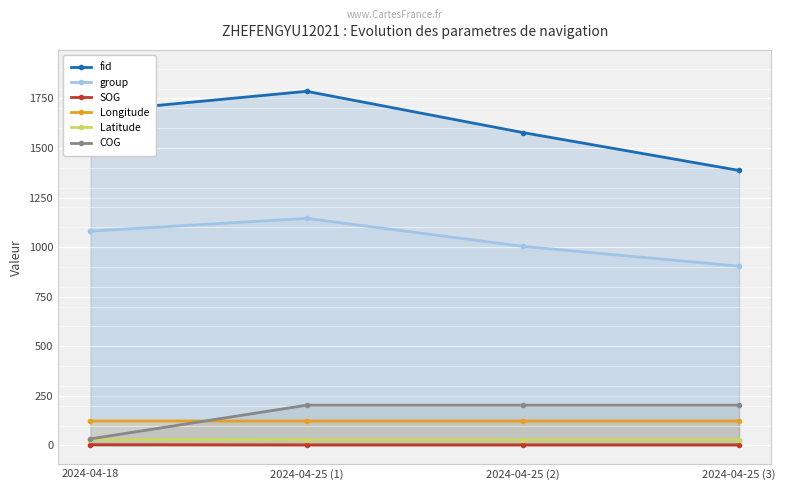

Does the chart display data point markers on the line(s)?

Yes